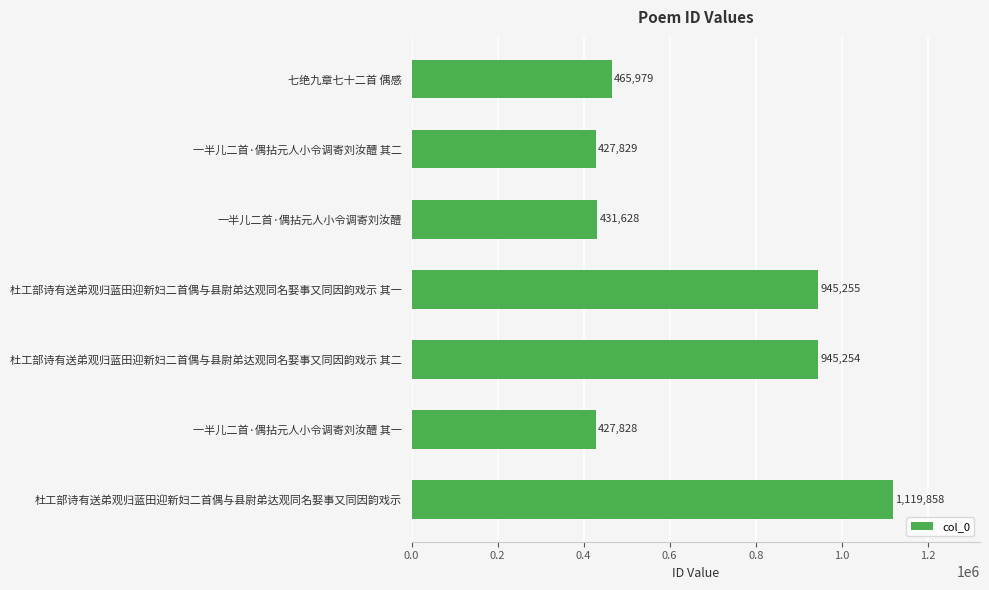

List the labels in order of value, largest first.

杜工部诗有送弟观归蓝田迎新妇二首偶与县尉弟达观同名娶事又同因韵戏示, 杜工部诗有送弟观归蓝田迎新妇二首偶与县尉弟达观同名娶事又同因韵戏示 其一, 杜工部诗有送弟观归蓝田迎新妇二首偶与县尉弟达观同名娶事又同因韵戏示 其二, 七绝九章七十二首 偶感, 一半儿二首·偶拈元人小令调寄刘汝醴, 一半儿二首·偶拈元人小令调寄刘汝醴 其二, 一半儿二首·偶拈元人小令调寄刘汝醴 其一